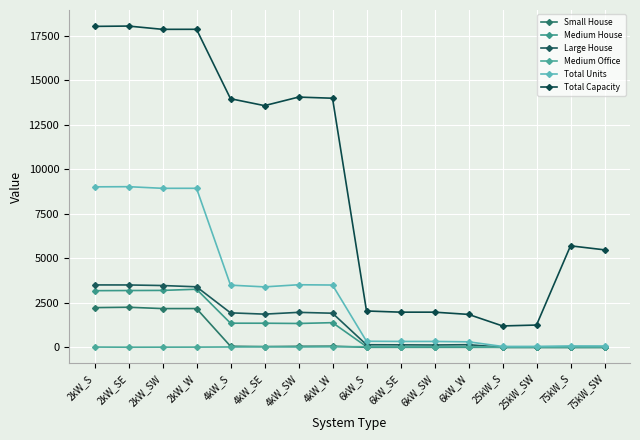

True or false: Total Capacity and Small House cross at least once.

False